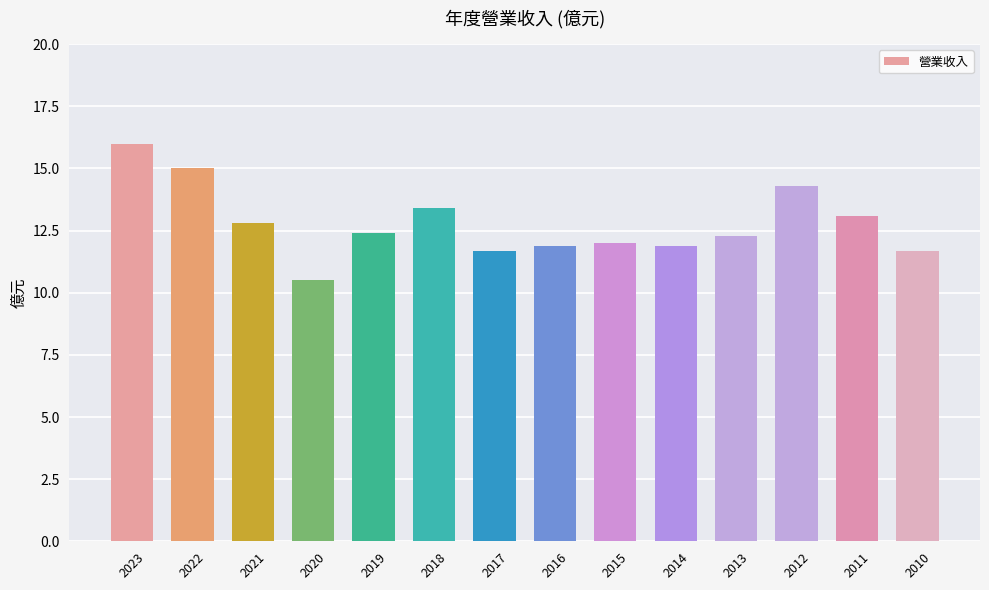

Count the number of data series in this chart.

1